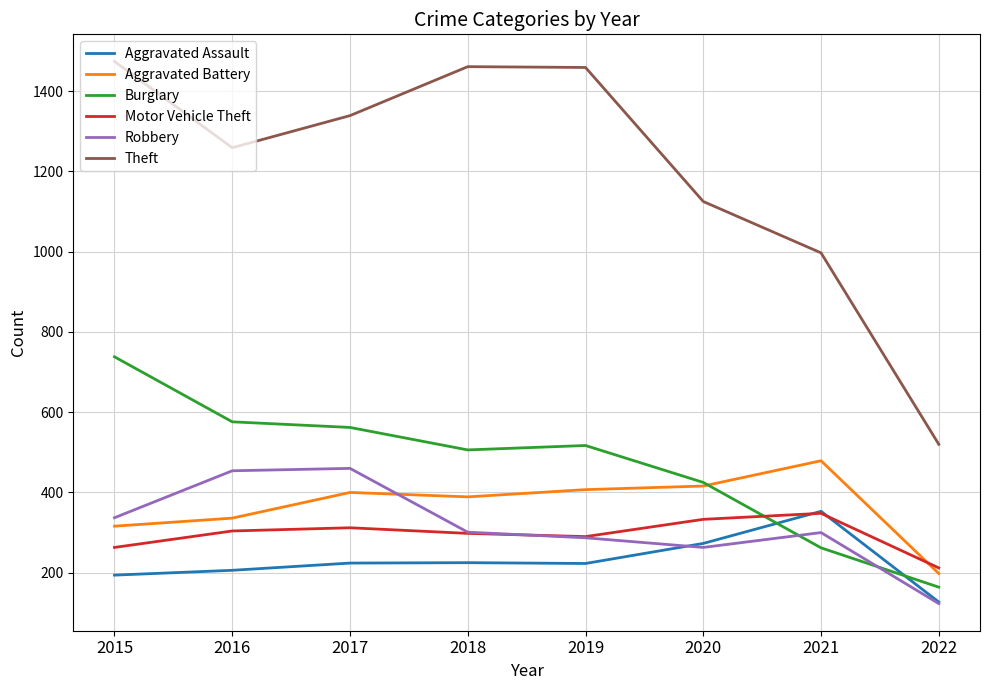

How many lines are shown in the chart?

6